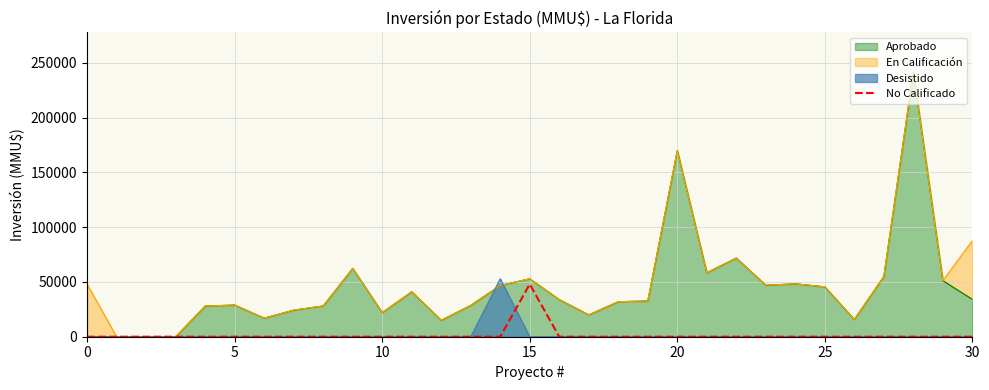

True or false: the data shows 17381 at 28.

False